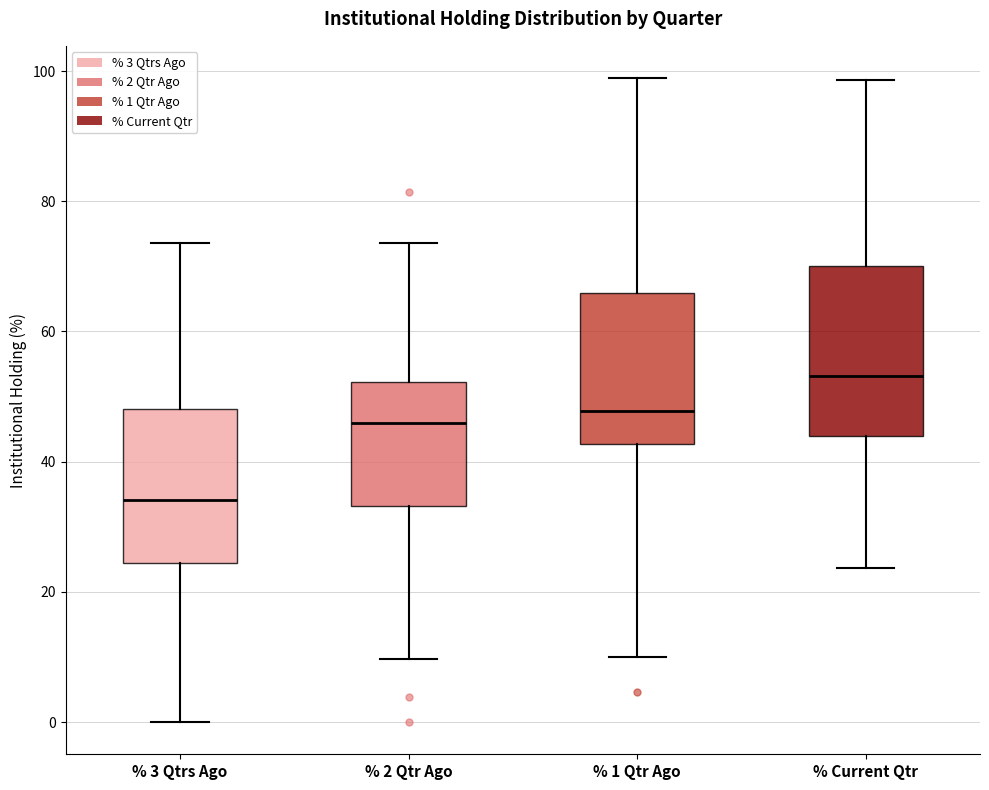

Which box's median line is the highest?

% Current Qtr